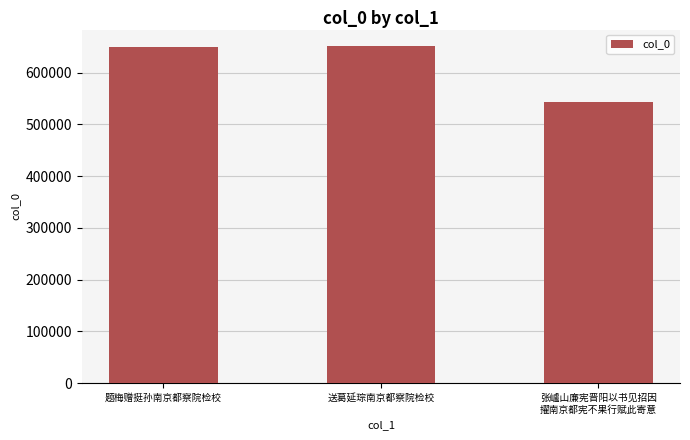

Between 张㠠山廉宪晋阳以书见招因
擢南京都宪不果行赋此寄意 and 送葛延琮南京都察院检校, which is larger?

送葛延琮南京都察院检校